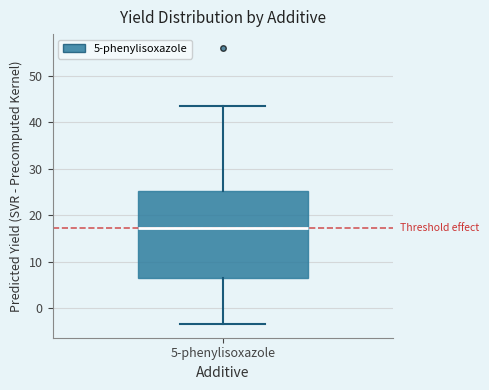

Read this box plot against the y-axis: the position of the median line, the range covered by the box, and the ends of both whiskers. The values are not printed on the chart, so give them approximately, as read against the axis.

median 17, box 6 to 25, whiskers -3 to 44